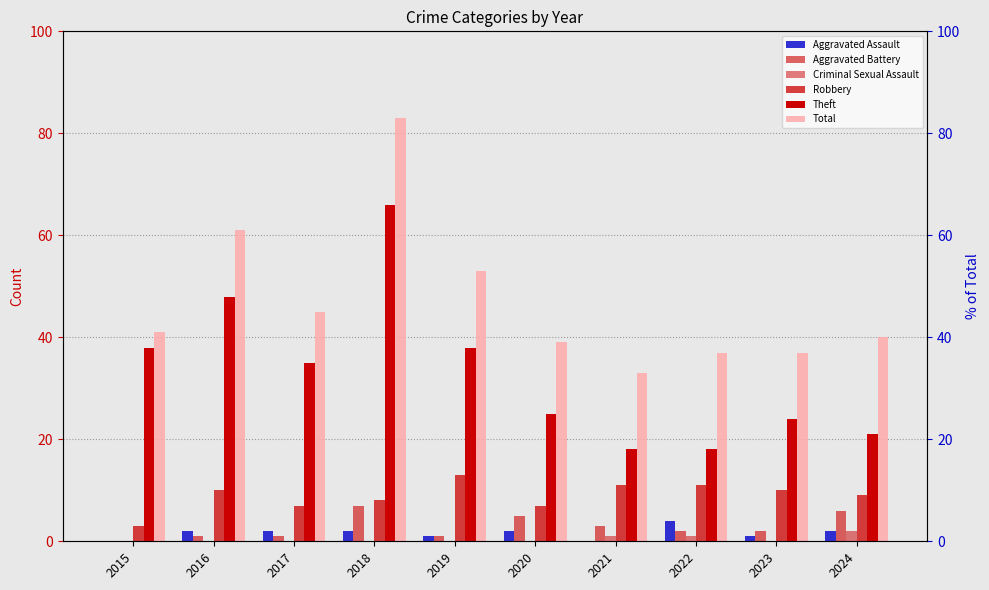

Which series has the widest spread of values?

Total